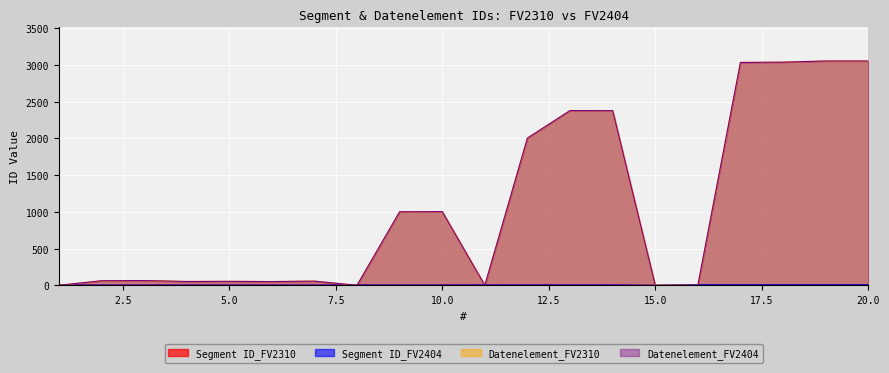

True or false: Segment ID_FV2310 and Datenelement_FV2310 intersect in this chart.

True